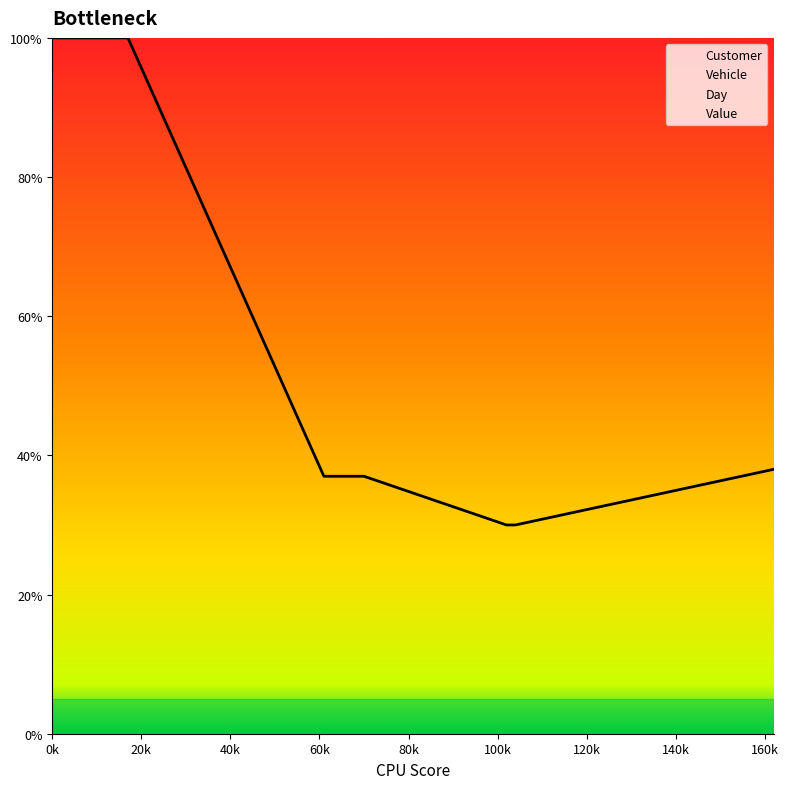

Which series has the largest total across all categories?

Value